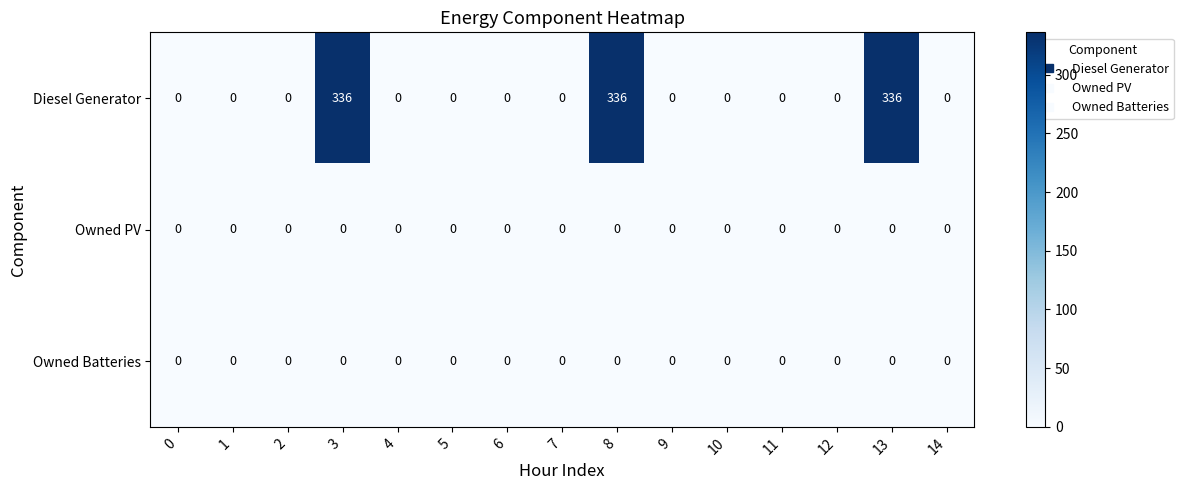

The value of Diesel Generator at 9 is 0. True or false?

True